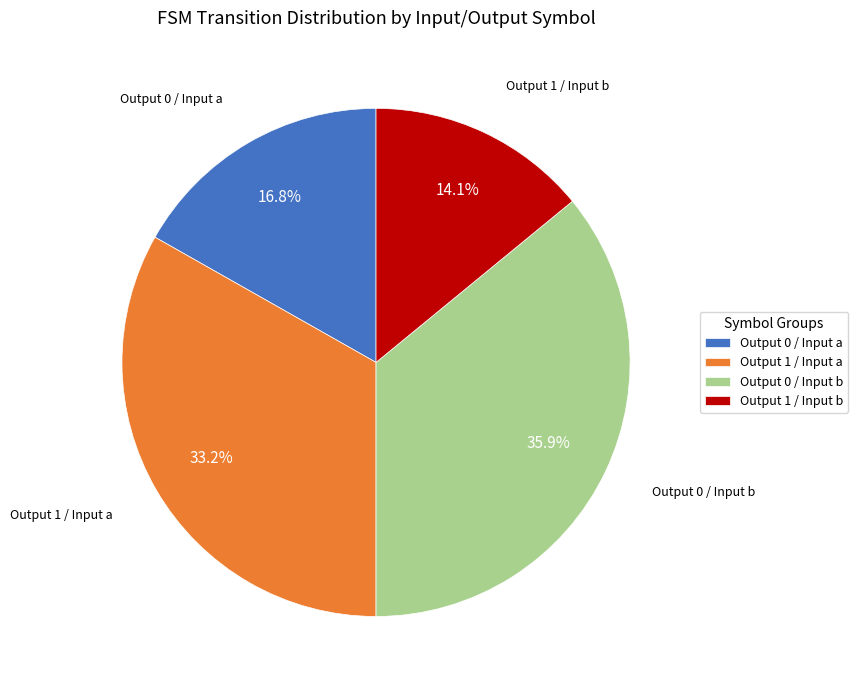

Which category has the smallest portion of the pie?

Output 1 / Input b